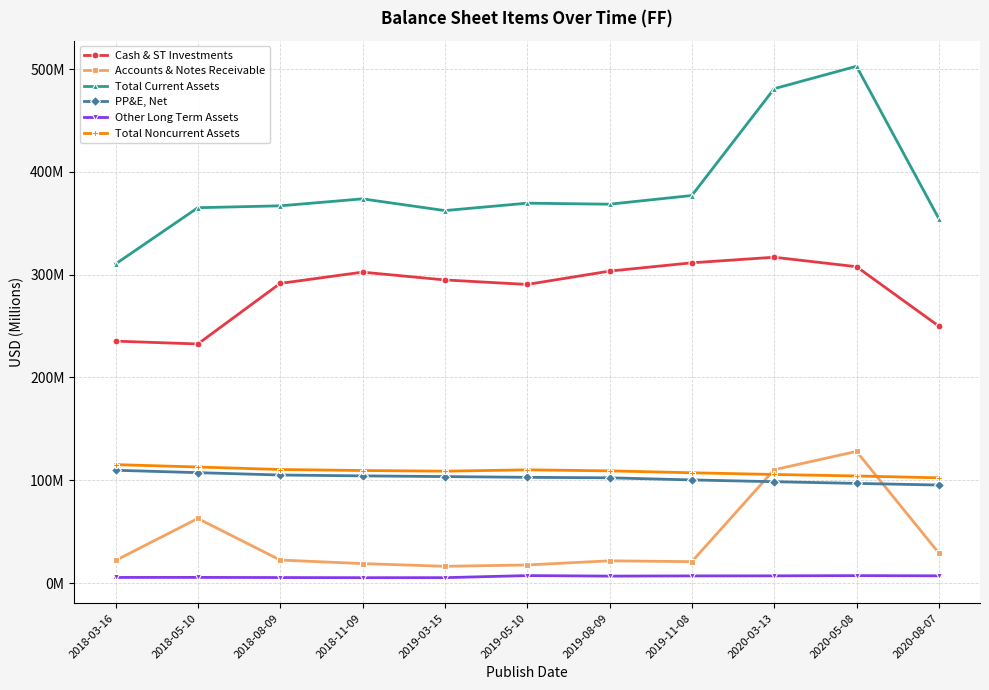

Which series changed the most between 2018-11-09 and 2019-08-09?

Total Current Assets